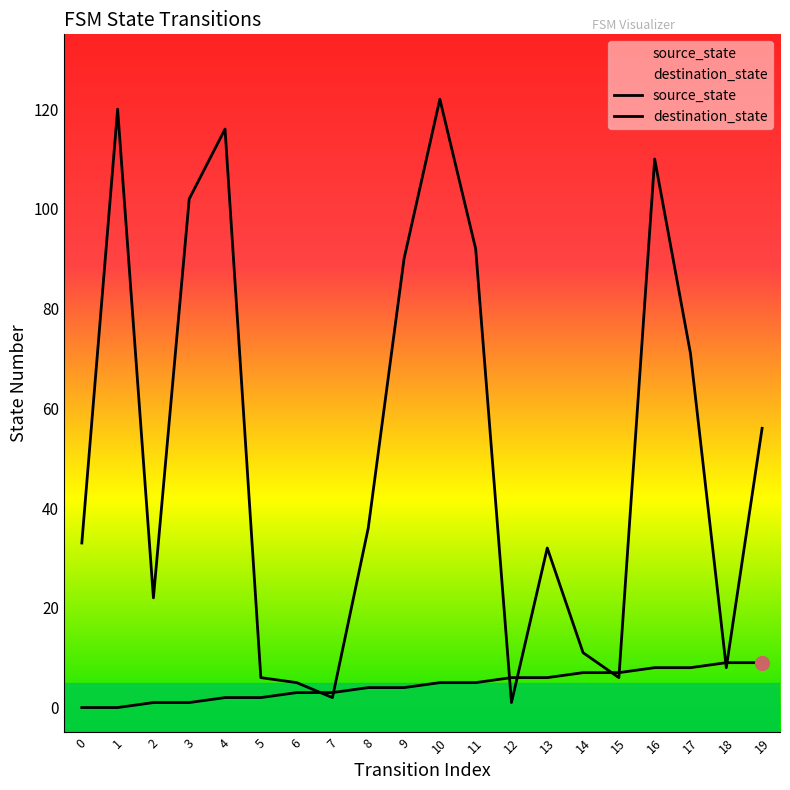

Count the number of data series in this chart.

2